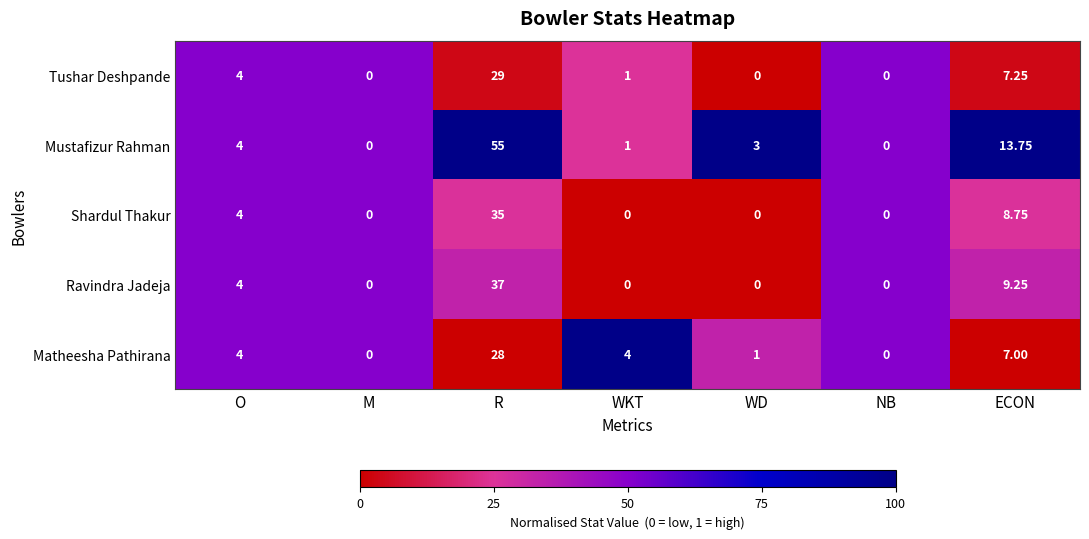

Which series has the largest total across all categories?

Mustafizur Rahman